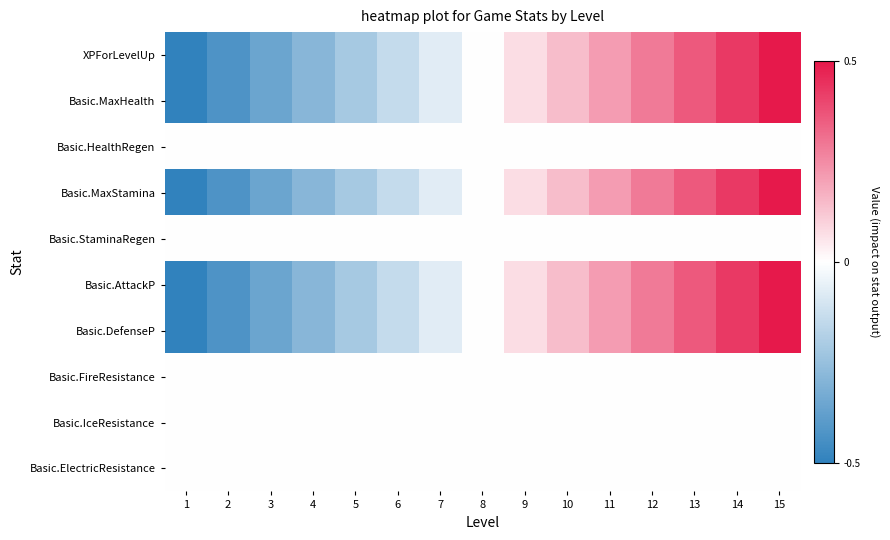

Which series has the largest total across all categories?

XPForLevelUp